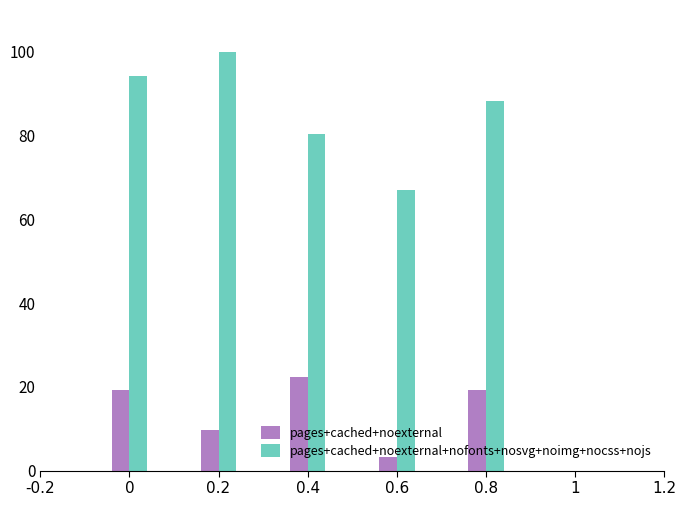

Which series has the widest spread of values?

pages+cached+noexternal+nofonts+nosvg+noimg+nocss+nojs